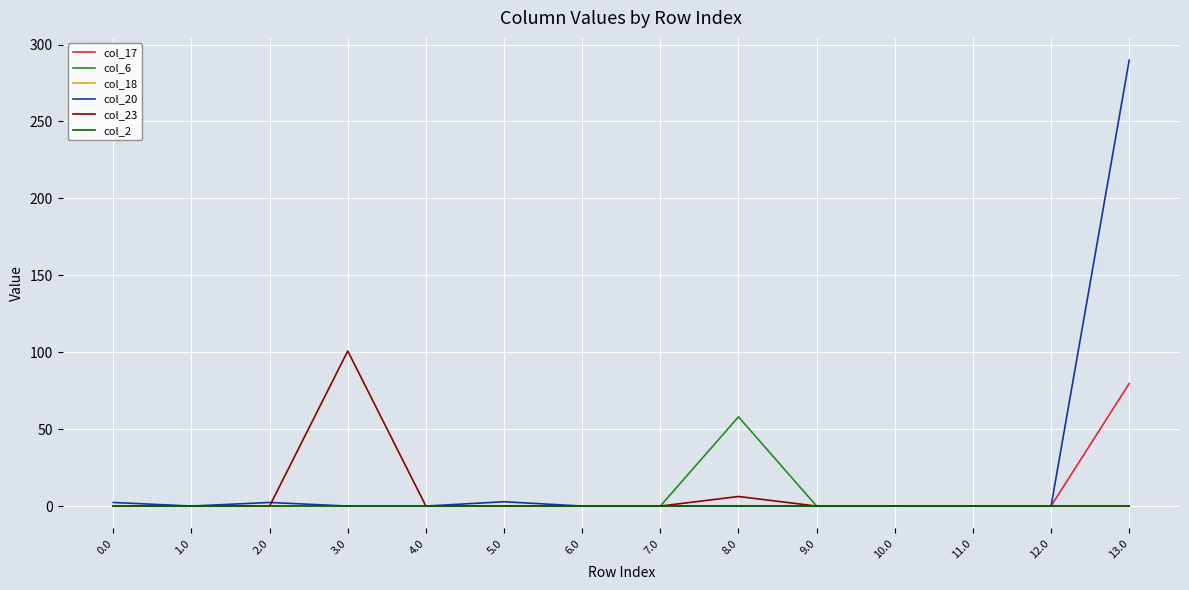

What is the label of the 9th point from the right?

5.0